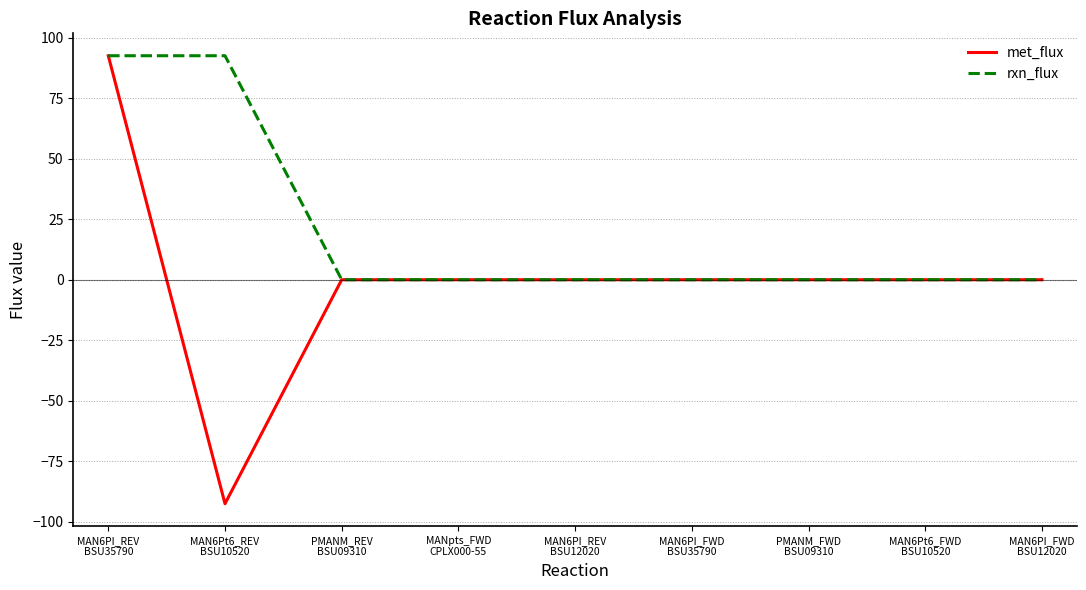

What is the maximum value for rxn_flux?

92.5